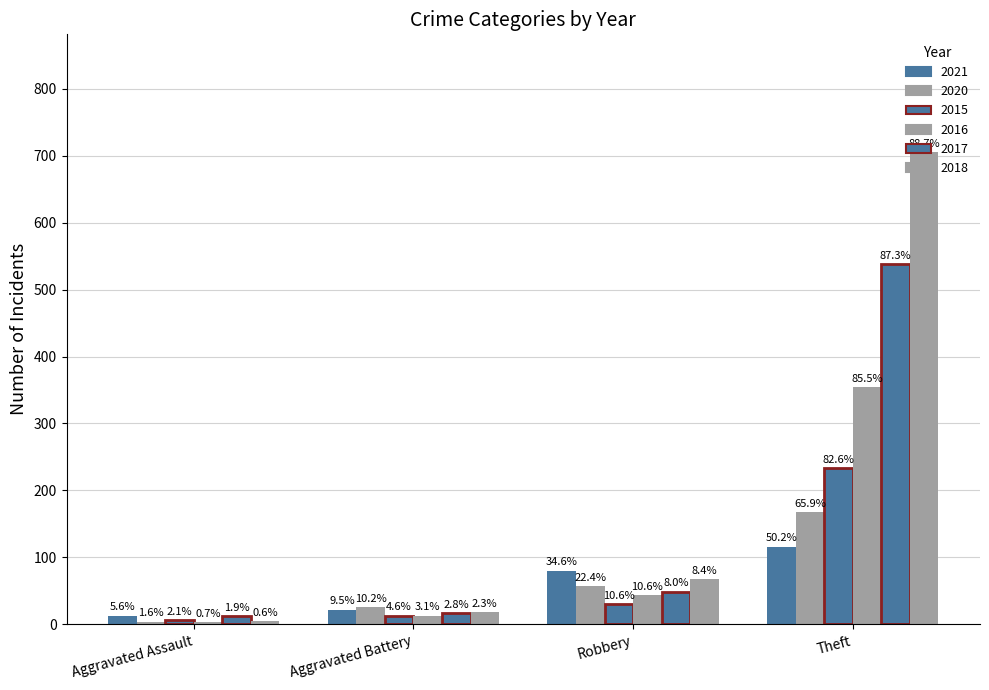

How many bars are there in total?

24